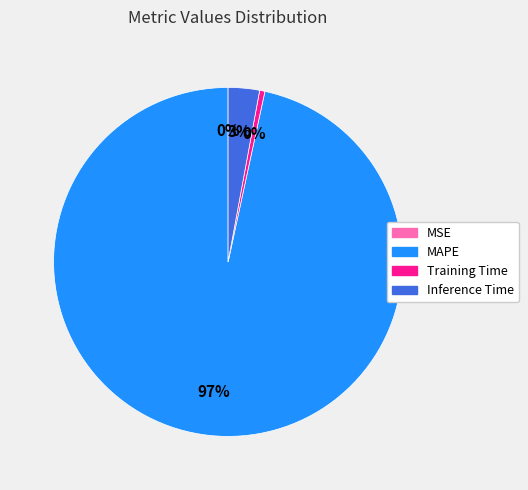

Is Training Time the majority of the pie?

No